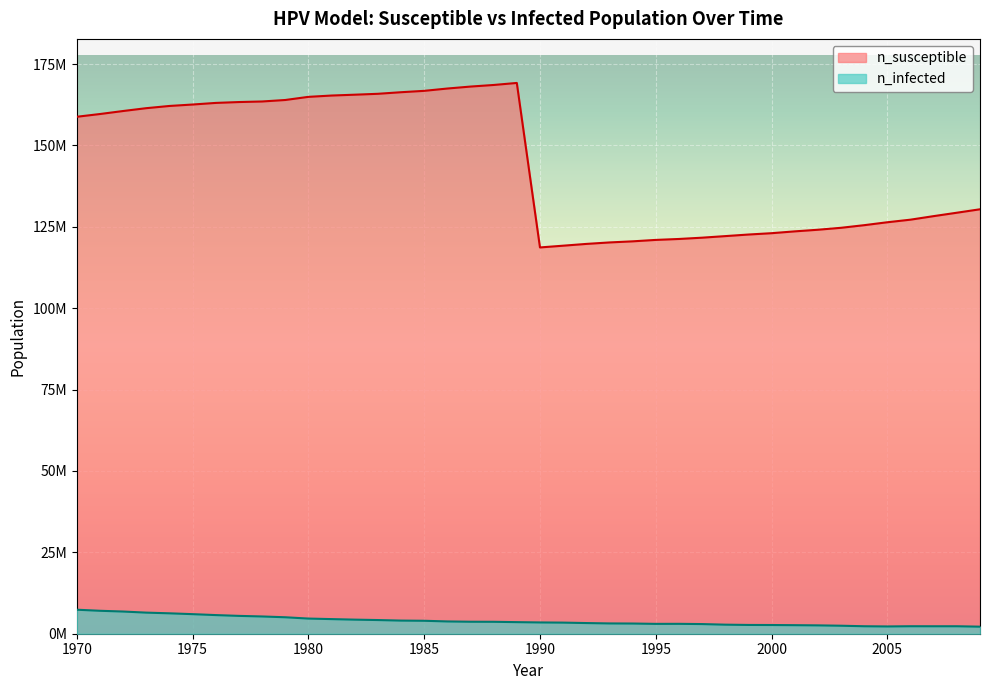

At how many categories does at least one series exceed 78304998?

40